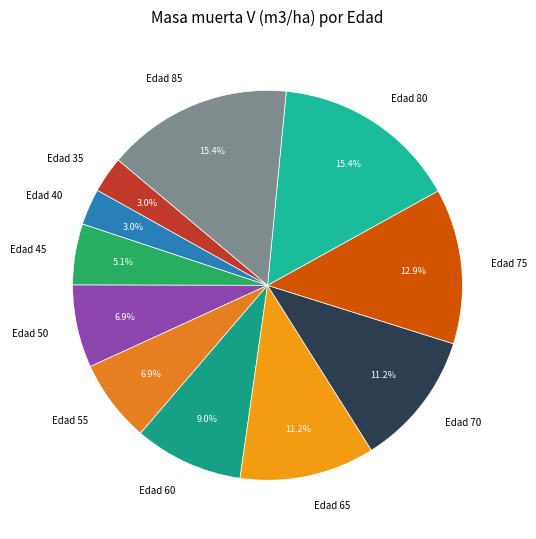

What is the ratio of the value at Edad 75 to the value at Edad 80?

0.8